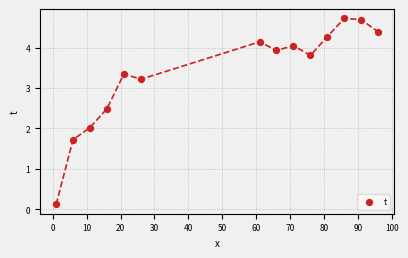

What is the range of Y values (max minus min)?

4.6